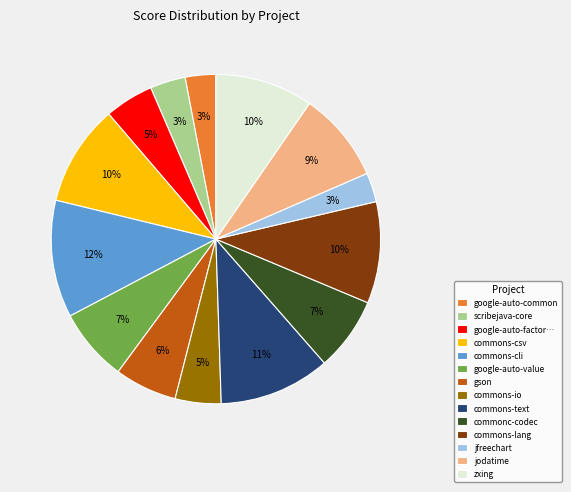

Count the number of slices in the pie.

14